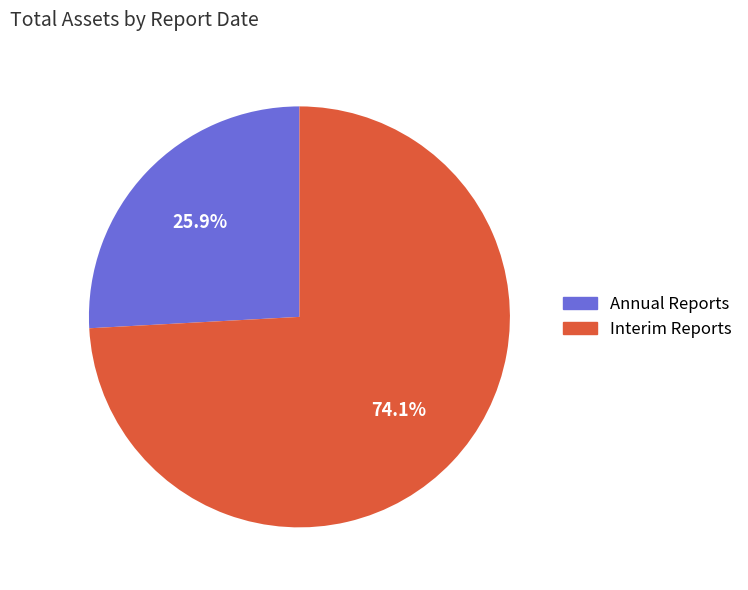

Is there a majority slice in this chart?

Yes